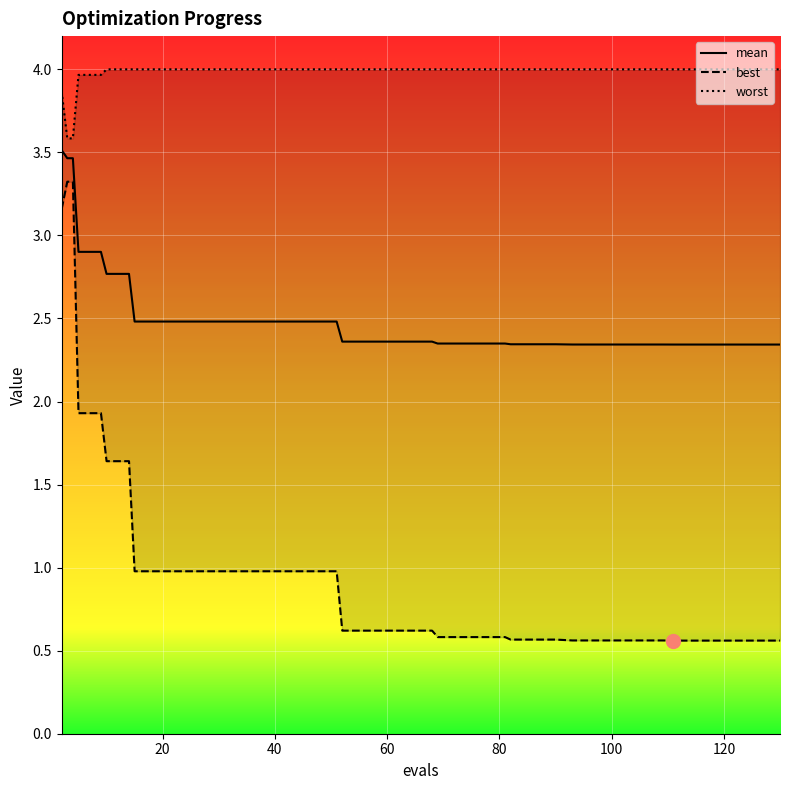

Which series changed the most between 2 and 35?

best